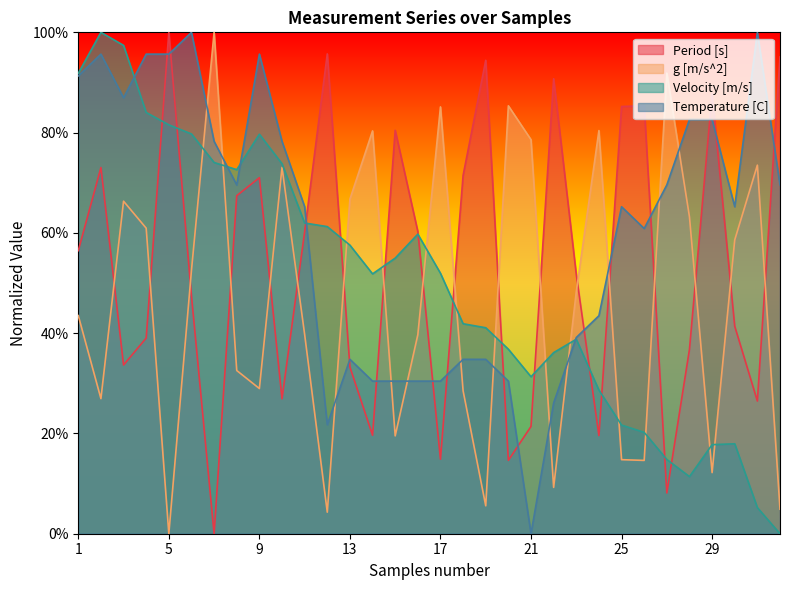

Which category has the highest value across all series?

5